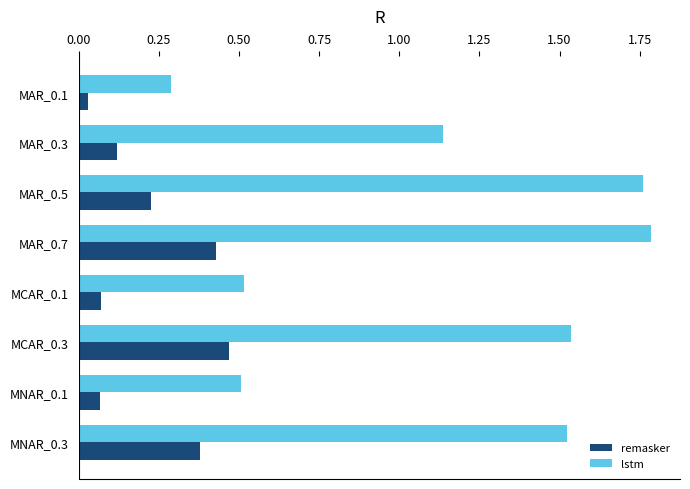

List the series in order of their peak value, lowest first.

remasker, lstm